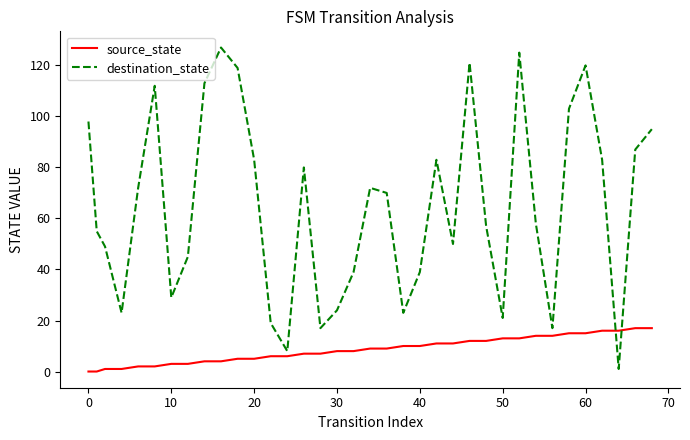

Which series ends up on top after the final intersection of destination_state and source_state?

destination_state